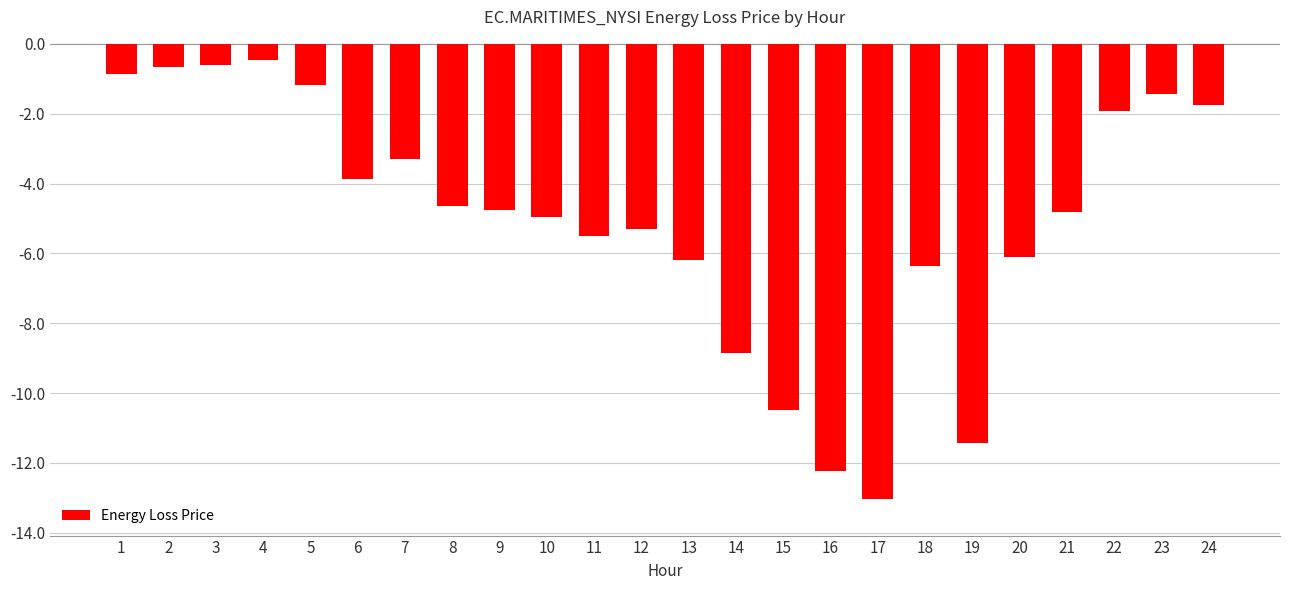

The value at 17 is -21.9. True or false?

False